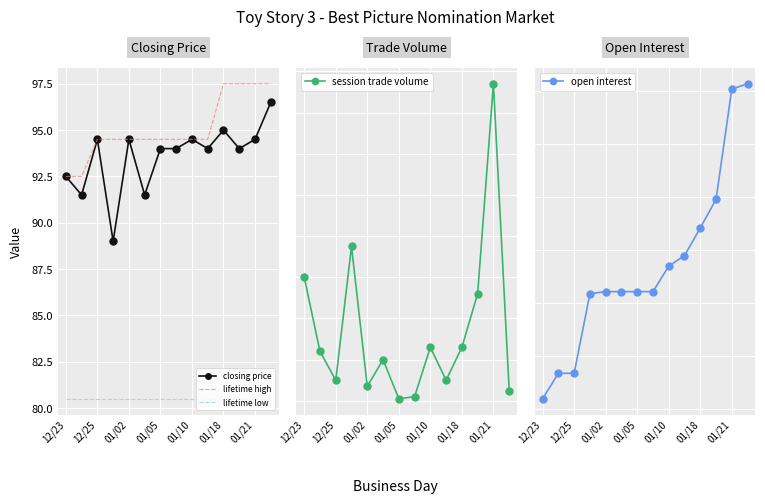

Is it true that lifetime low equals 80.5 at 01/05?

True